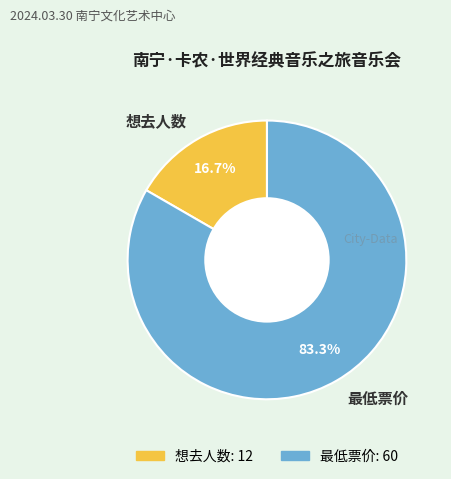

Between 最低票价 and 想去人数, which is larger?

最低票价